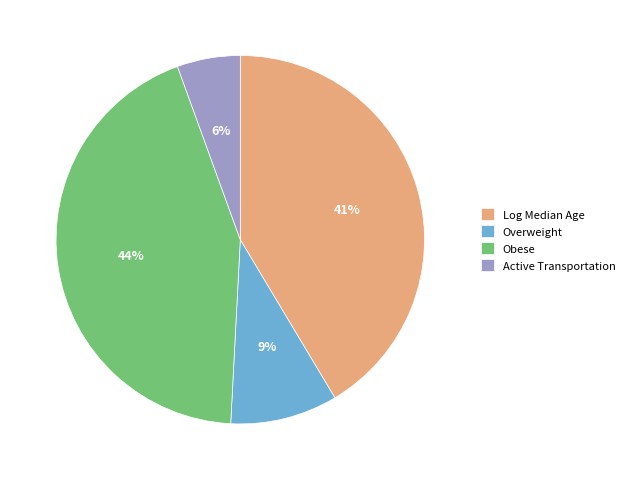

How many segments does this pie chart have?

4